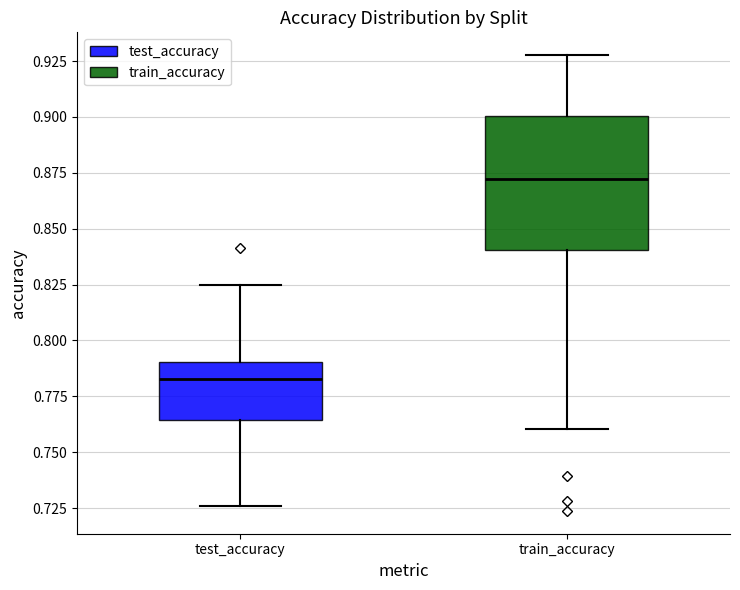

Where is the lower edge of the box for test_accuracy on the y-axis? The values are not printed on the chart, so give them approximately, as read against the axis.

0.765